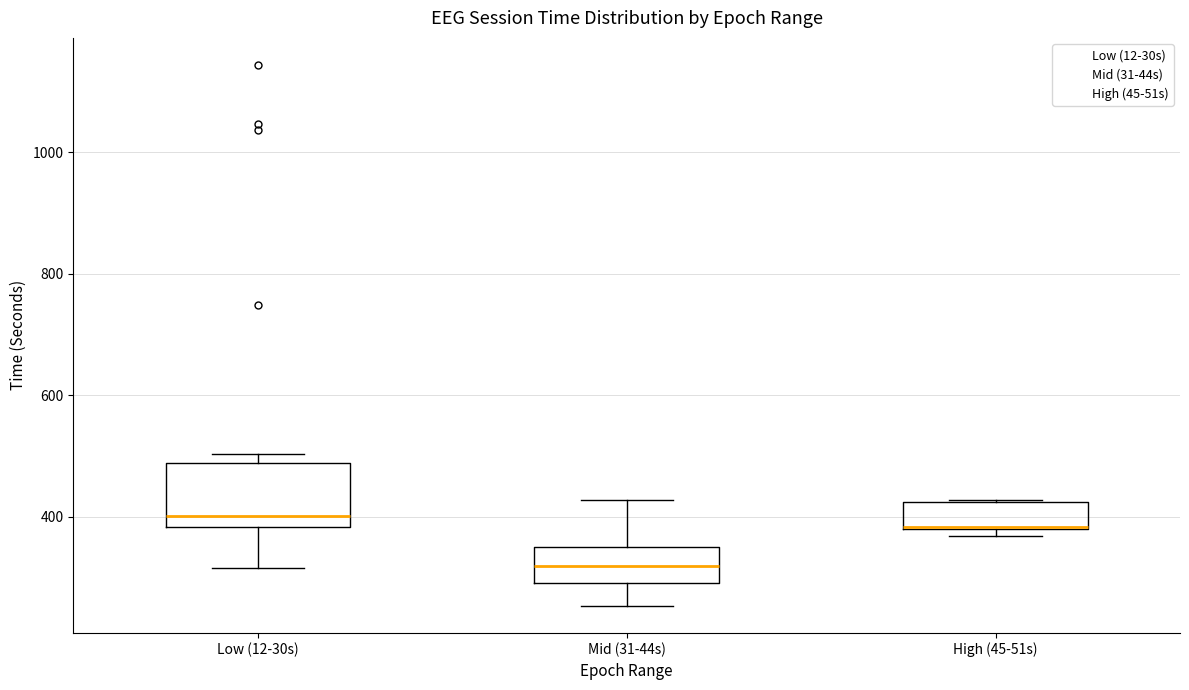

Where does the upper whisker of the box for Mid (31-44s) end on the y-axis? The values are not printed on the chart, so give them approximately, as read against the axis.

420